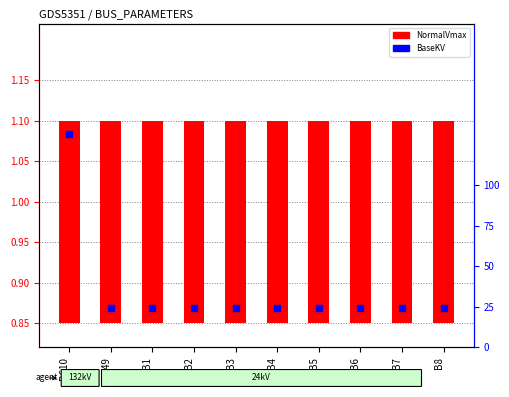

What are all the series names shown in the legend?

NormalVmax, BaseKV